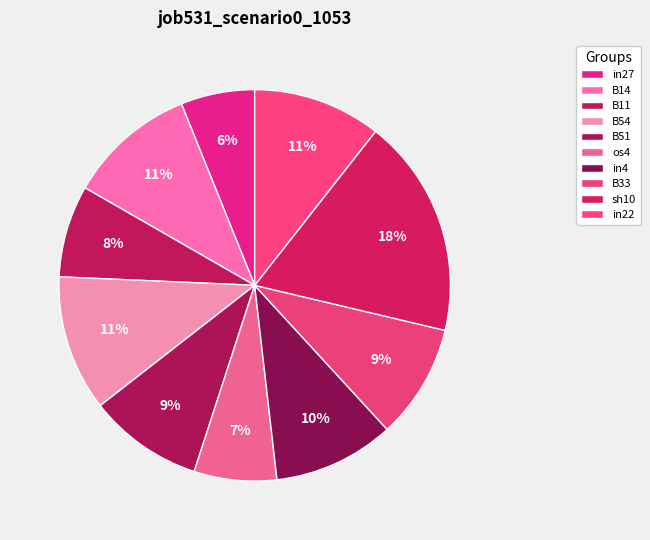

How many segments does this pie chart have?

10